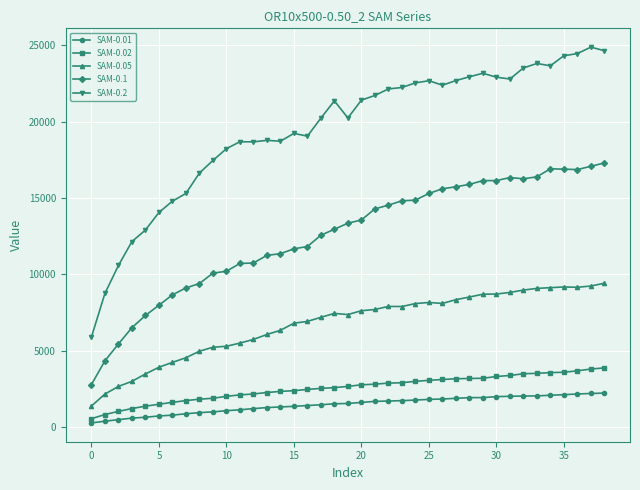

Which series has the largest total across all categories?

SAM-0.2